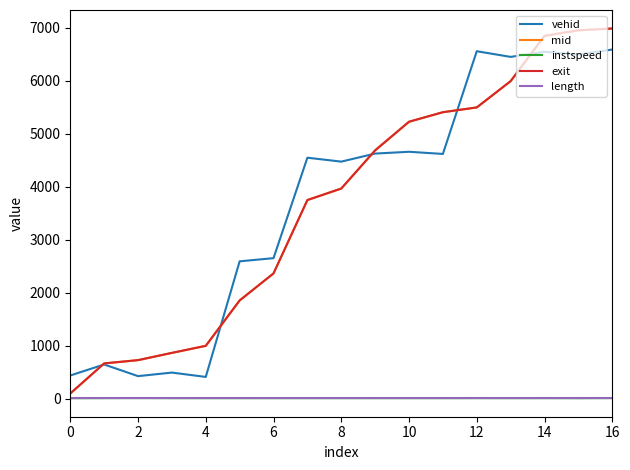

True or false: instspeed and vehid intersect in this chart.

False